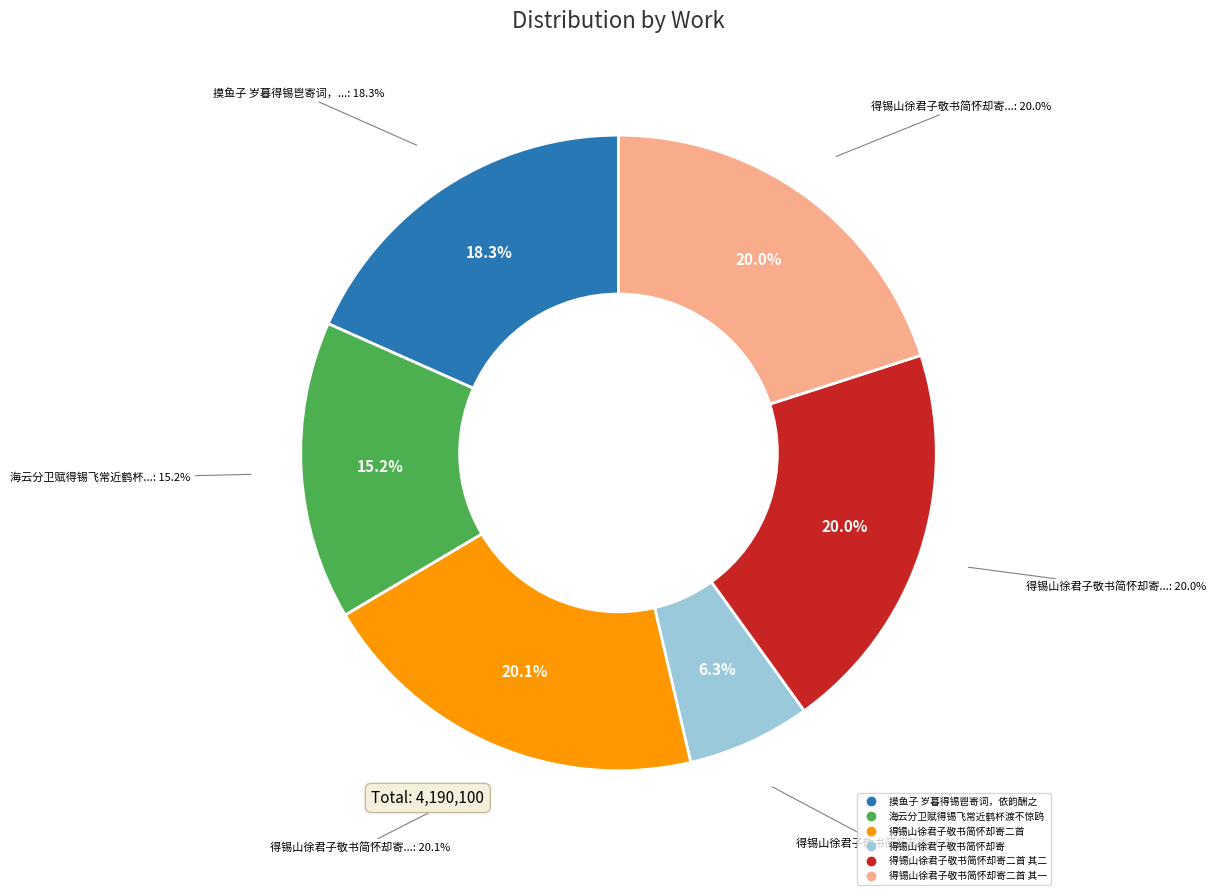

What is the change in value from 海云分卫赋得锡飞常近鹤杯渡不惊鸥 to 得锡山徐君子敬书简怀却寄二首 其一?

+202850